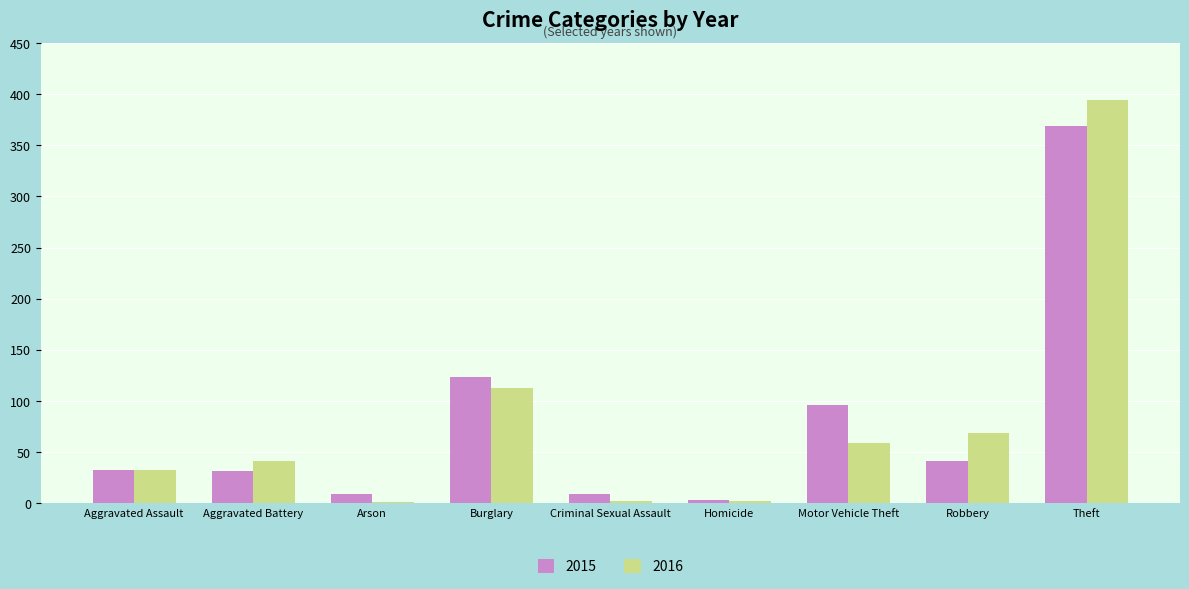

What is the maximum value shown in the chart?

394